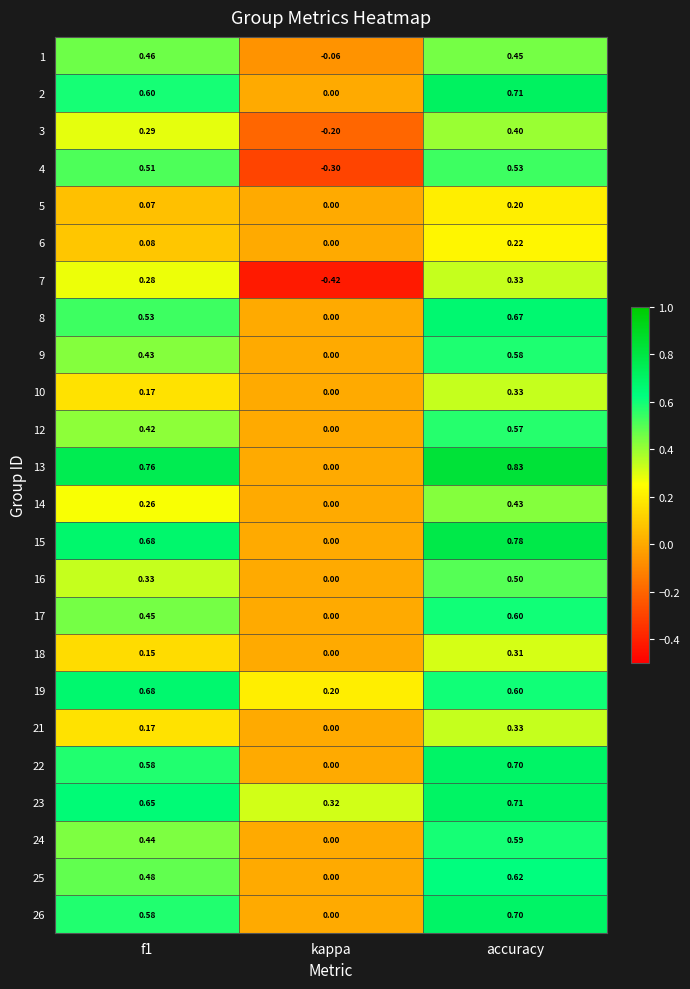

How many values in the 9 series exceed 0?

2